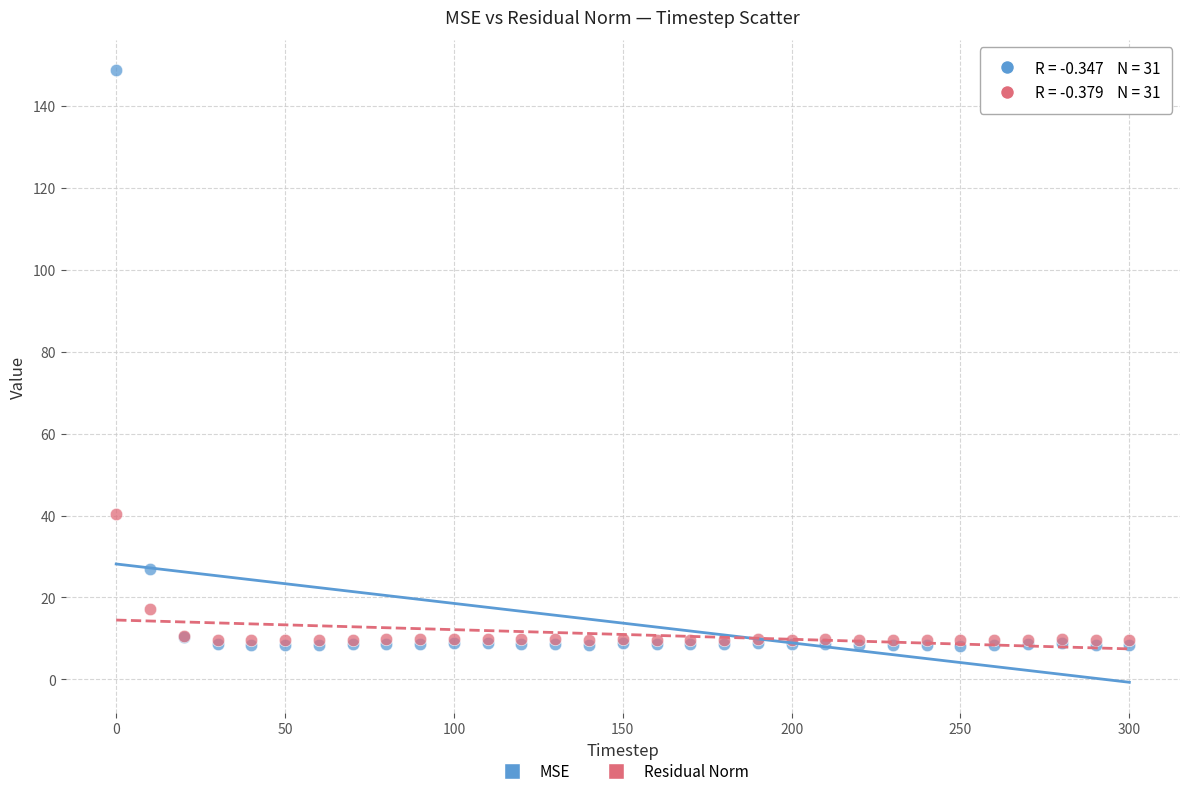

What are all the series names shown in the legend?

MSE, Residual Norm